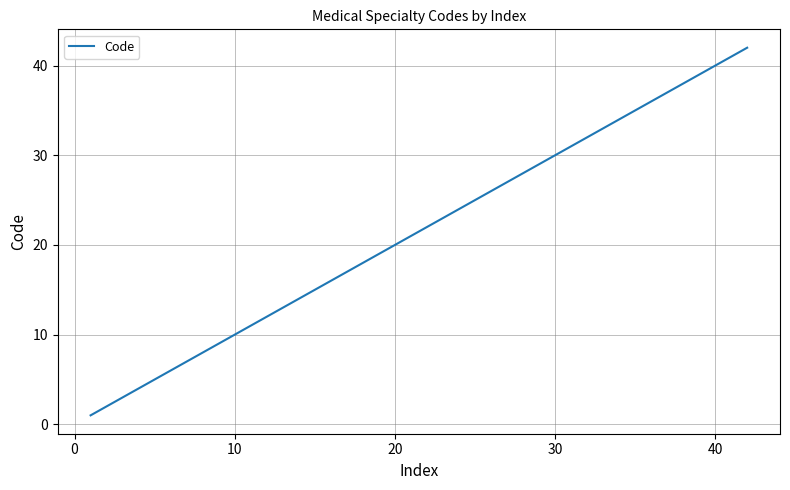

What is the difference between the maximum and minimum values?

41